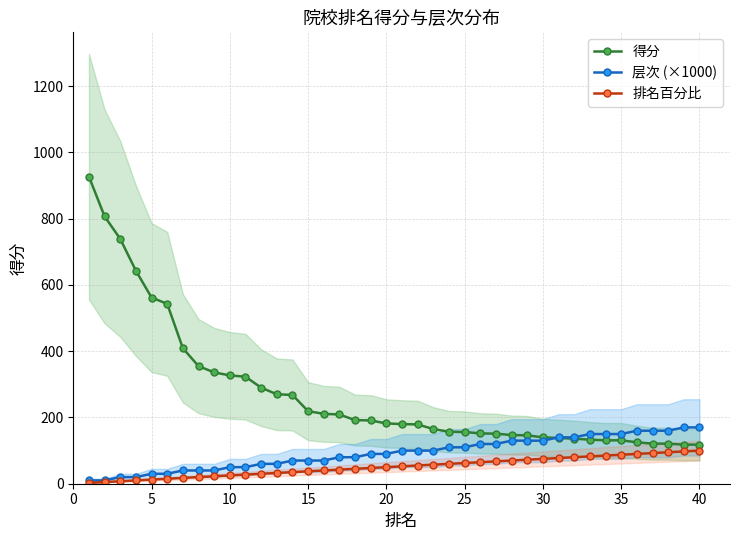

Between 10 and 39, which series saw the biggest shift?

得分